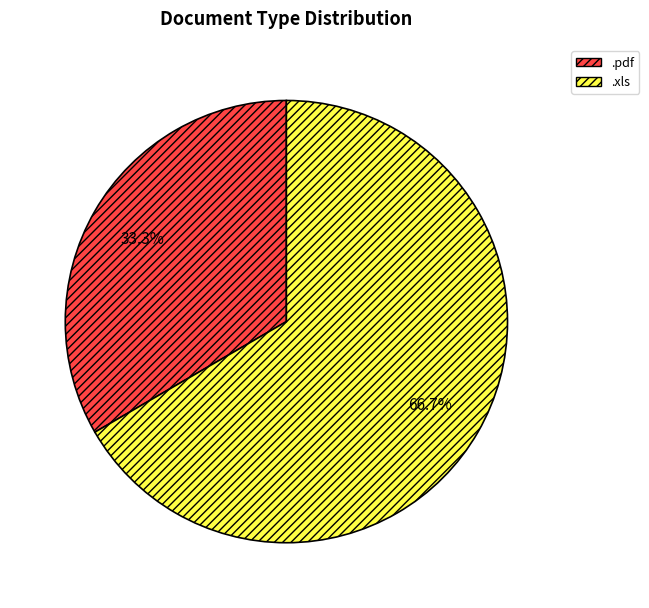

Is there any slice that represents more than half of the pie?

Yes